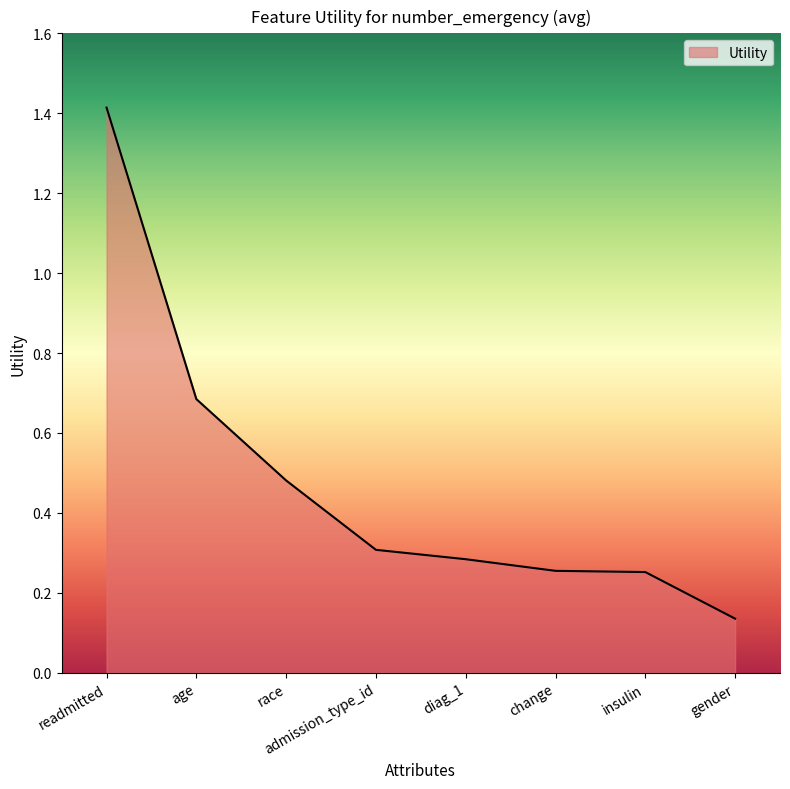

Where is the data nearest to the value 0?

gender